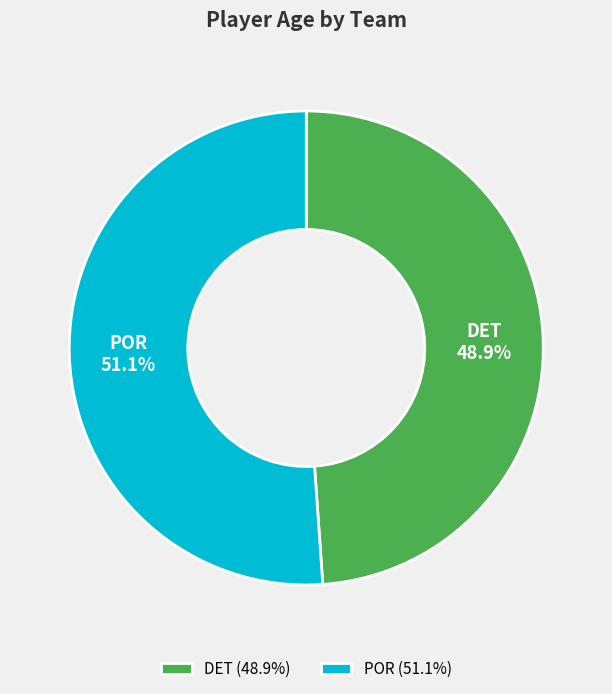

Rank the categories by value from lowest to highest.

DET, POR